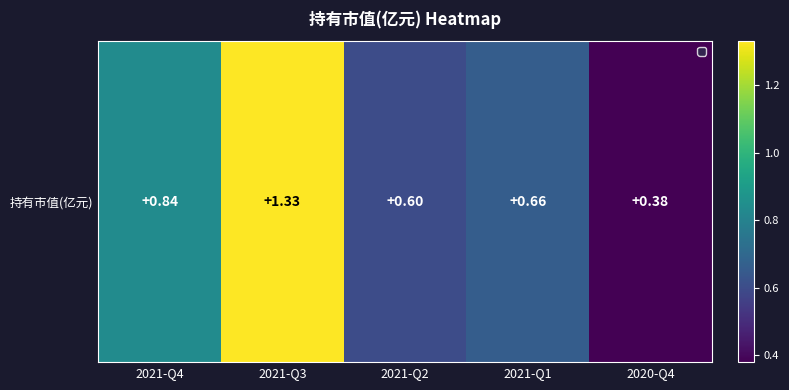

Reading left to right, list all the values displayed in this chart.

2021-Q4=0.8	2021-Q3=1.3	2021-Q2=0.6	2021-Q1=0.7	2020-Q4=0.4